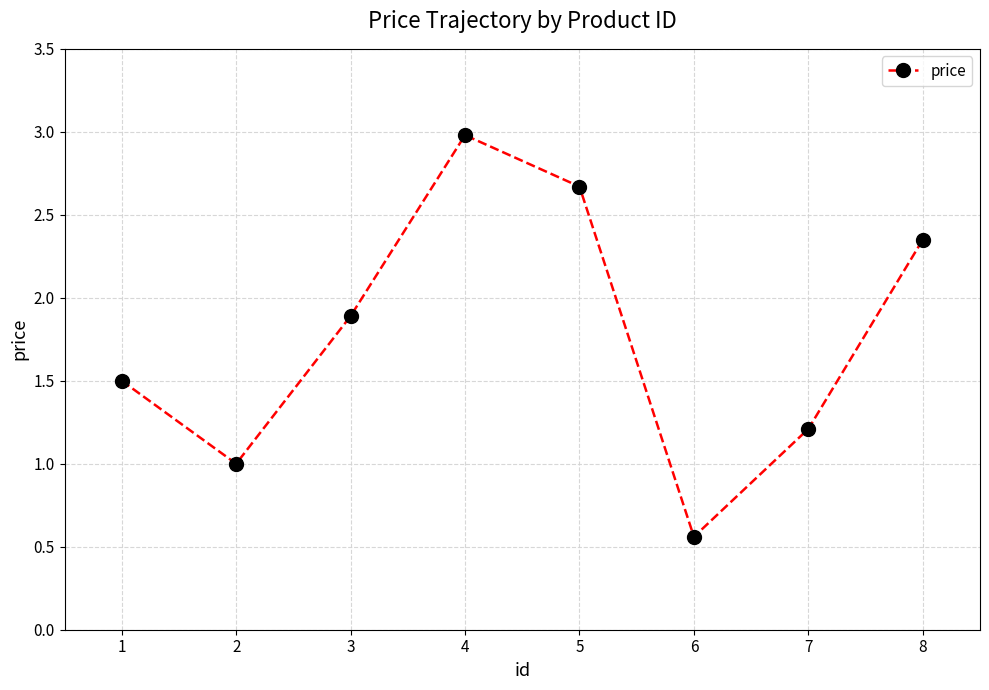

What is the difference between the second highest and second lowest values?

1.7